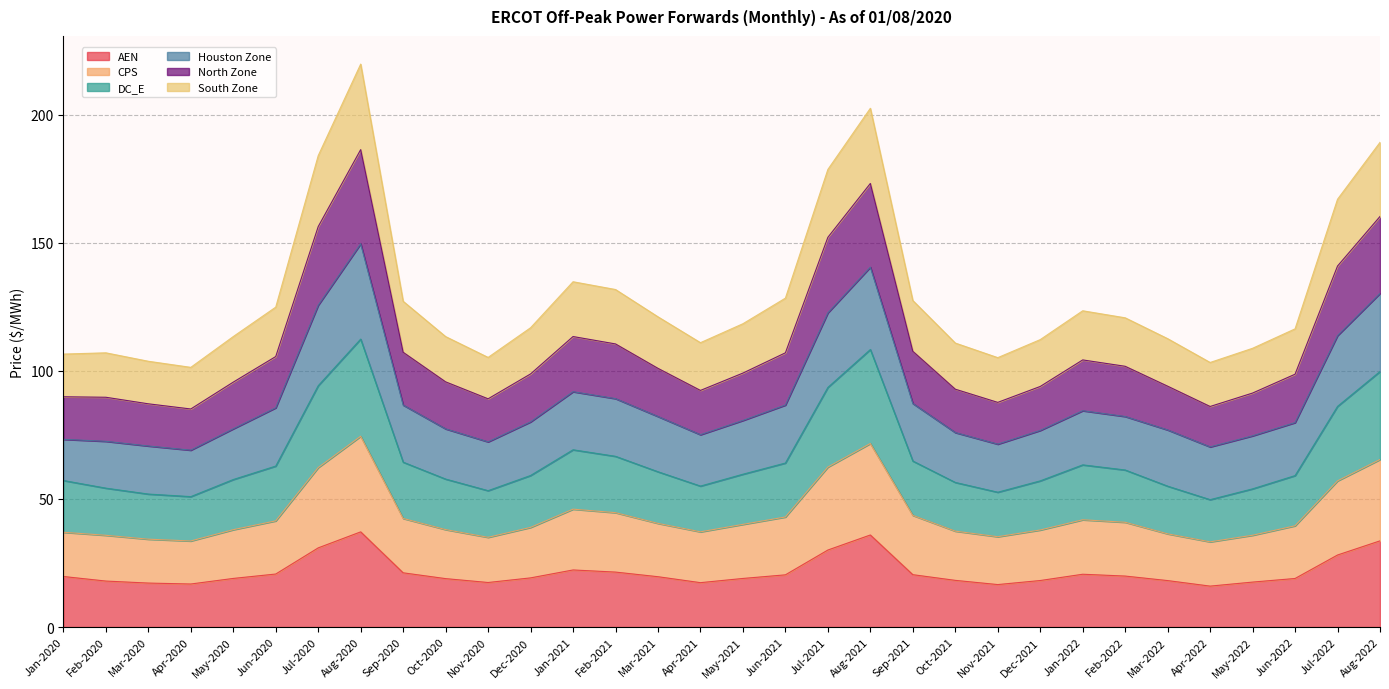

What are all the series names shown in the legend?

AEN, CPS, DC_E, Houston Zone, North Zone, South Zone